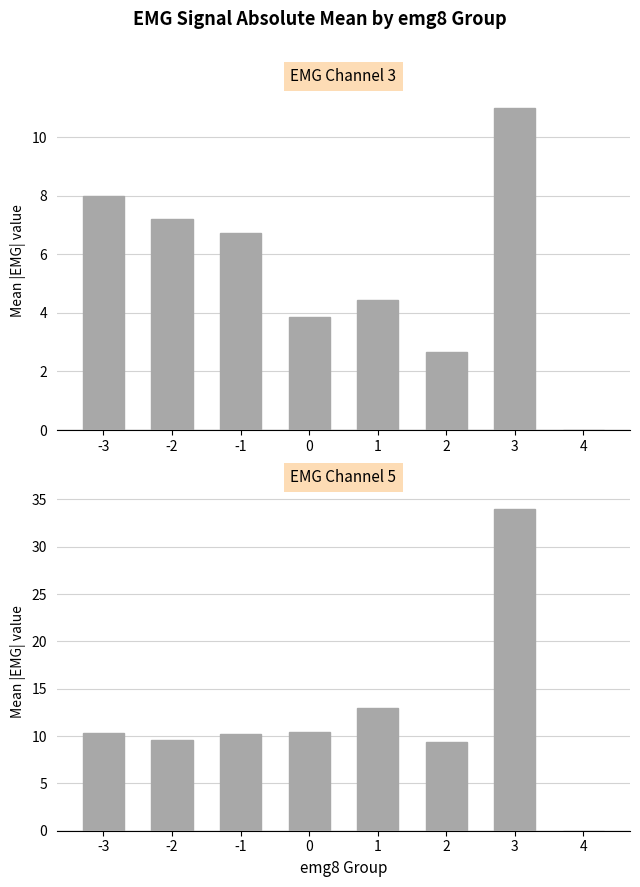

What is the total value across all series at 1?

17.4